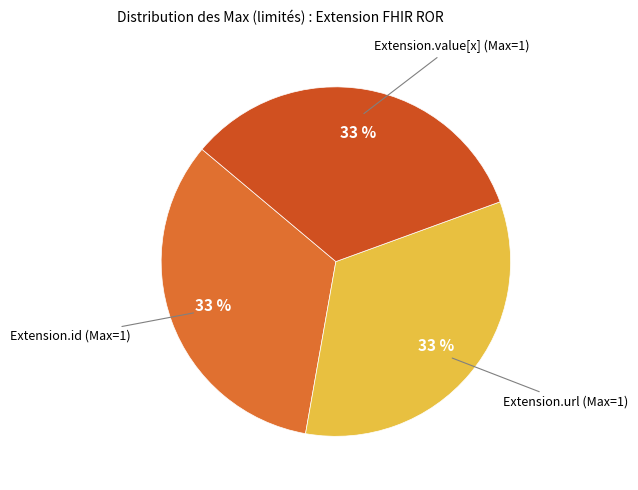

To the nearest percent, what is the average slice percentage?

33%